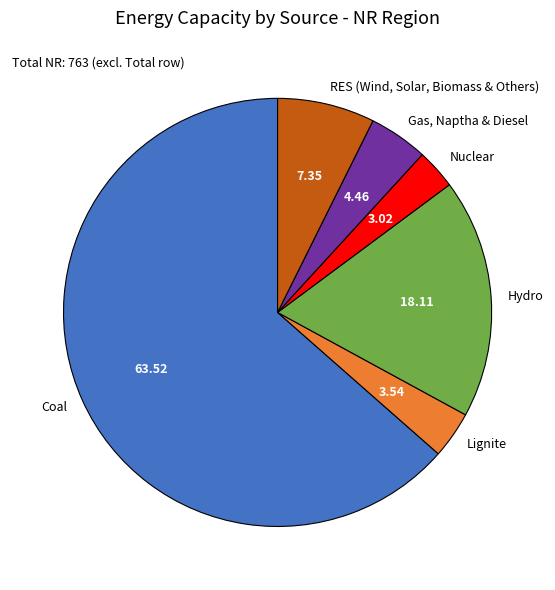

What is the ratio of the value at Gas, Naptha & Diesel to the value at Coal?

0.1